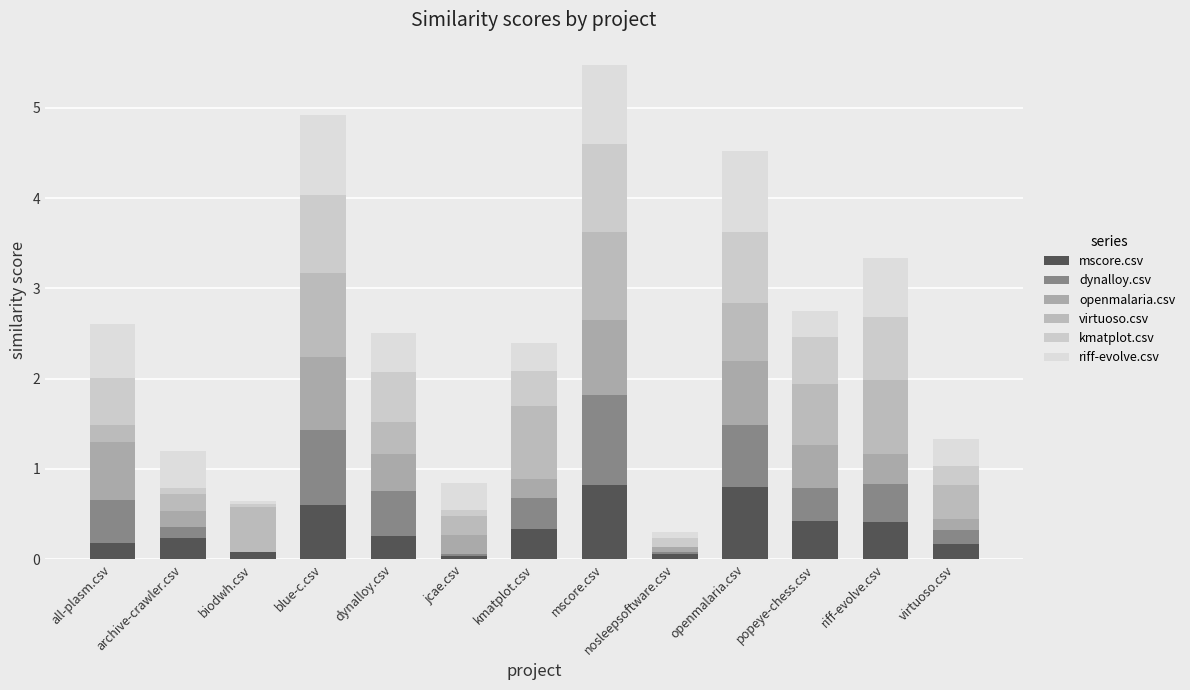

What is the sum of all kmatplot.csv values?

5.8